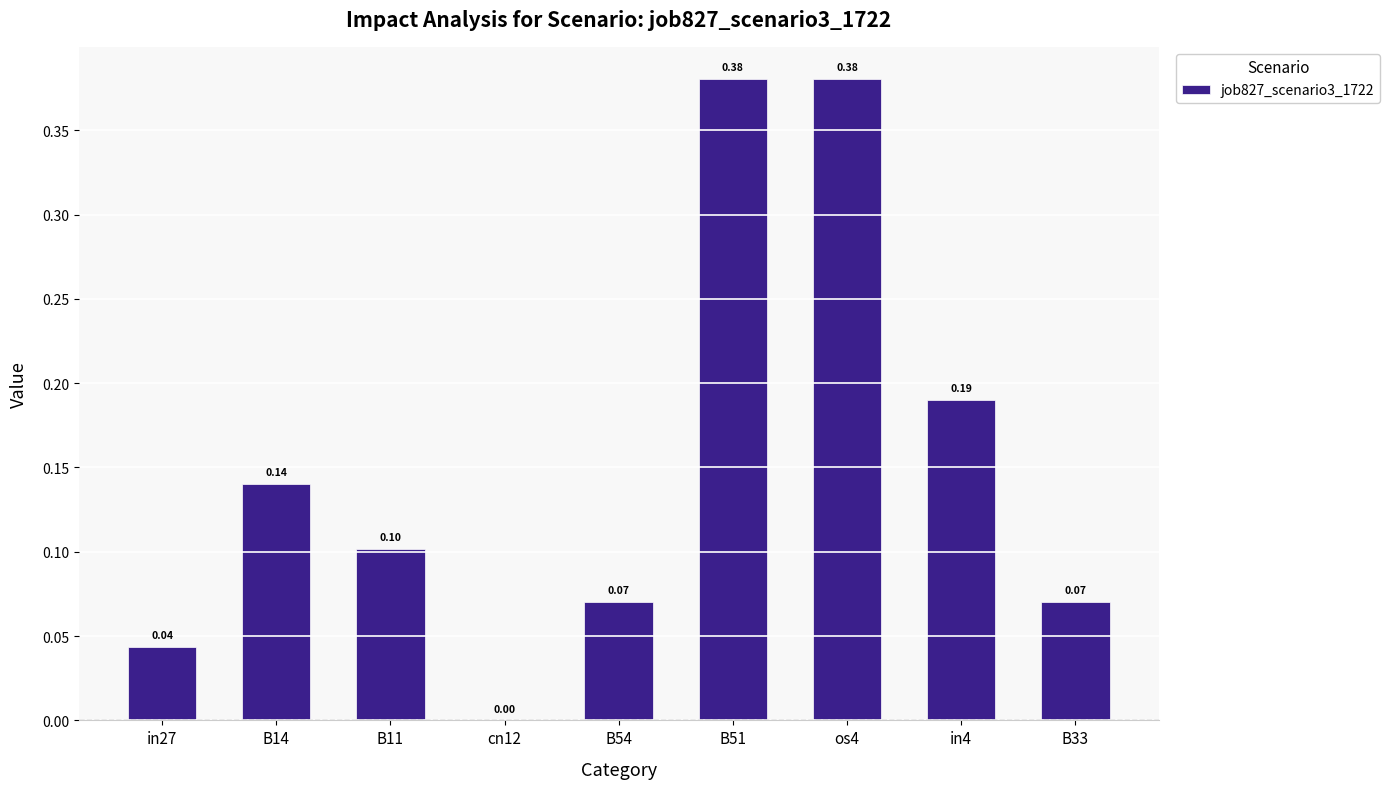

What is the change in value from B11 to os4?

+0.3